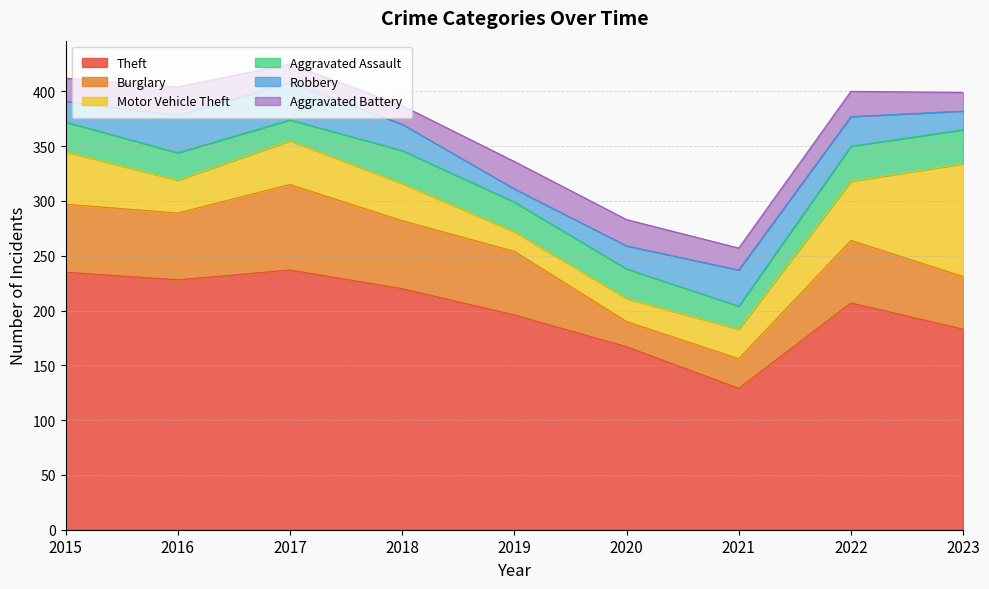

What is the average value of the Aggravated Battery series?

21